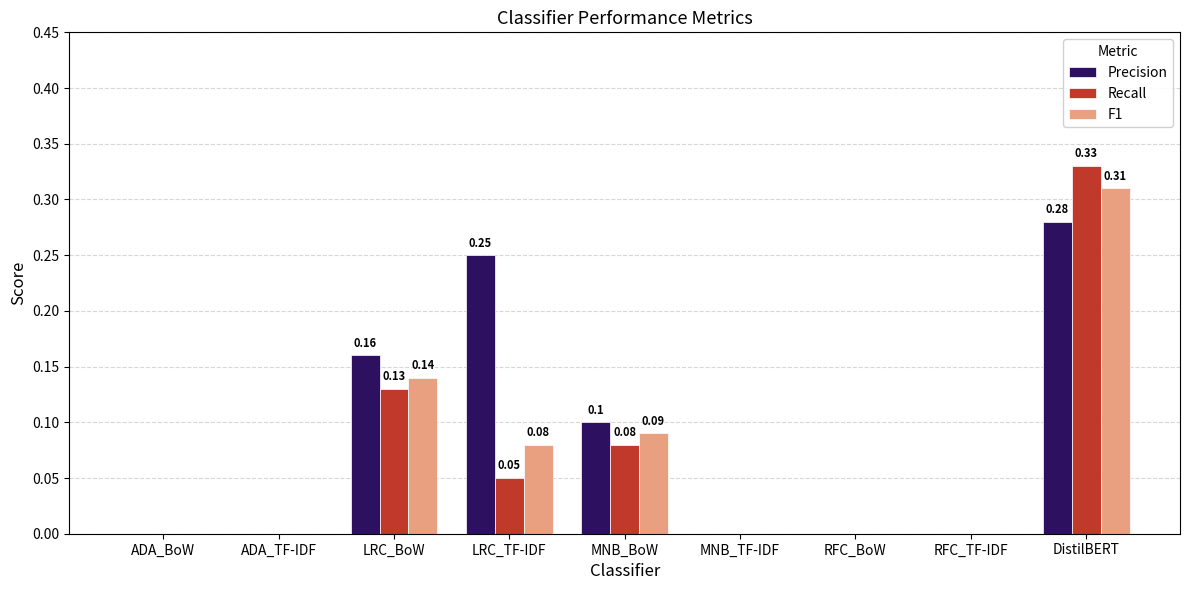

At which category is the sum across all series the highest?

DistilBERT